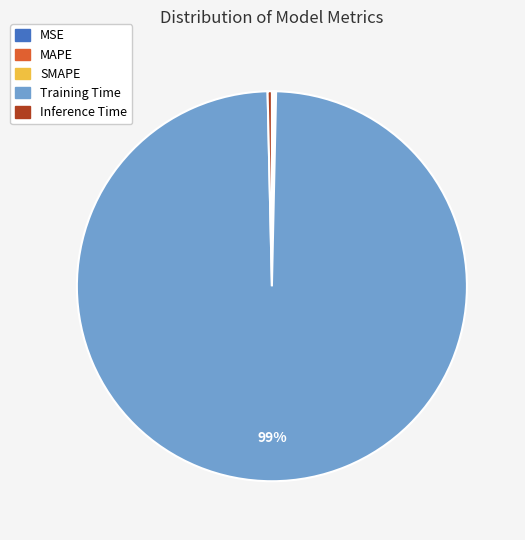

The Training Time slice represents 99% of the pie. True or false?

True